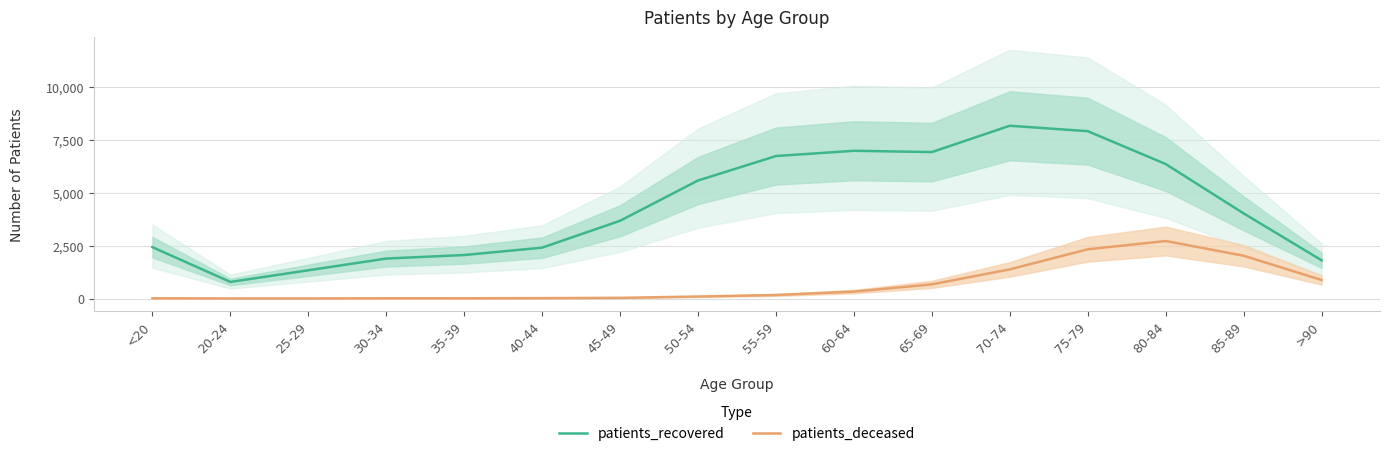

At which category does patients_deceased reach its first local peak?

30-34